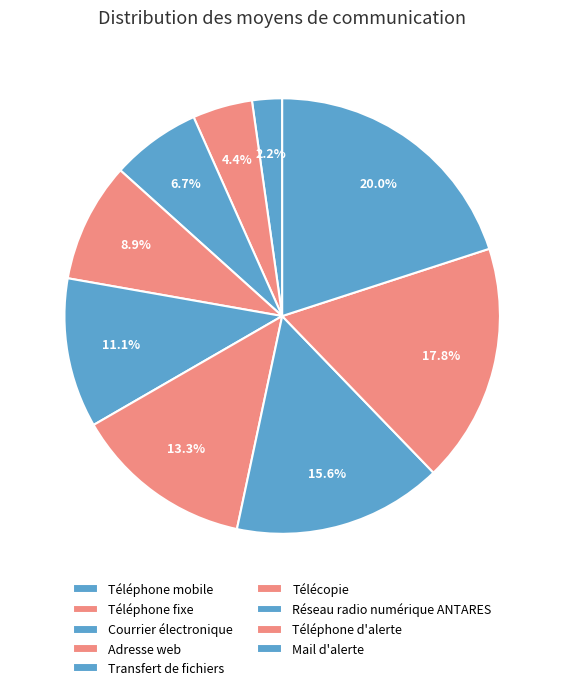

To the nearest percent, what percentage of the pie is Télécopie?

13%